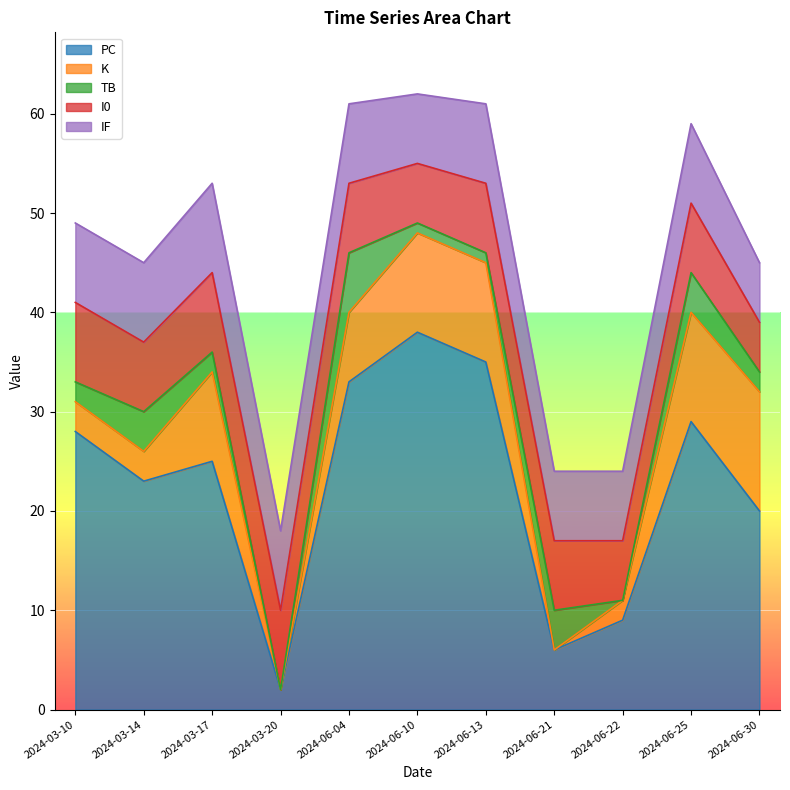

What is the difference between the I0 values at 2024-03-20 and 2024-06-25?

1